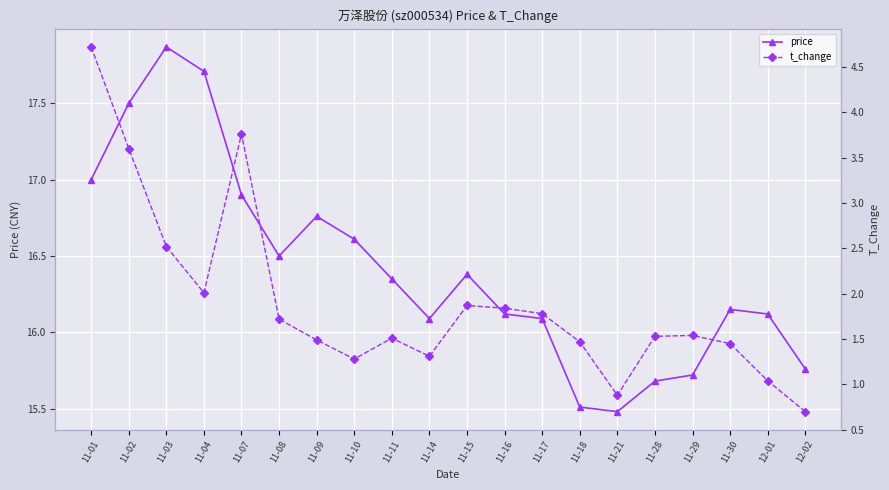

Where is the first local minimum for price?

11-08